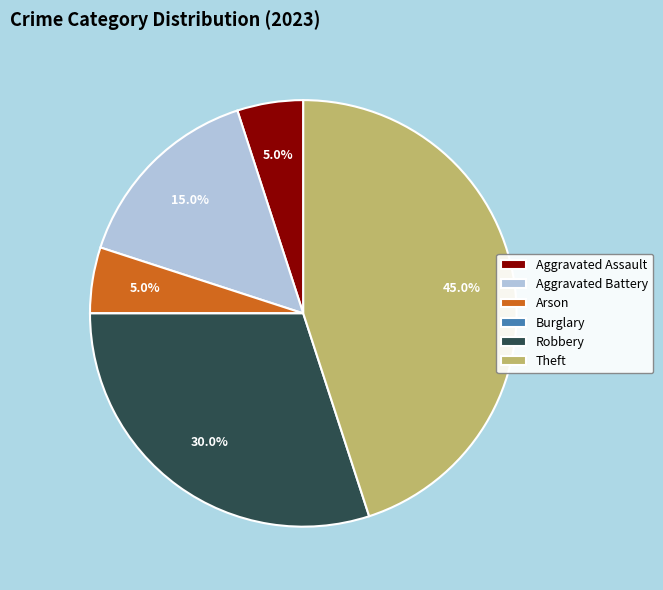

What percentage do Robbery and Aggravated Battery together represent?

45.0%